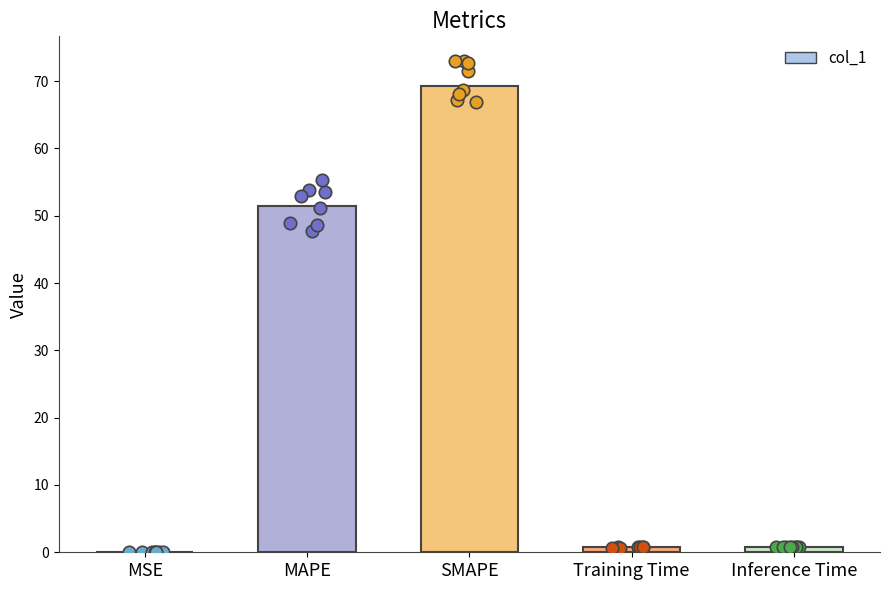

What is the change in value from Training Time to Inference Time?

+0.1